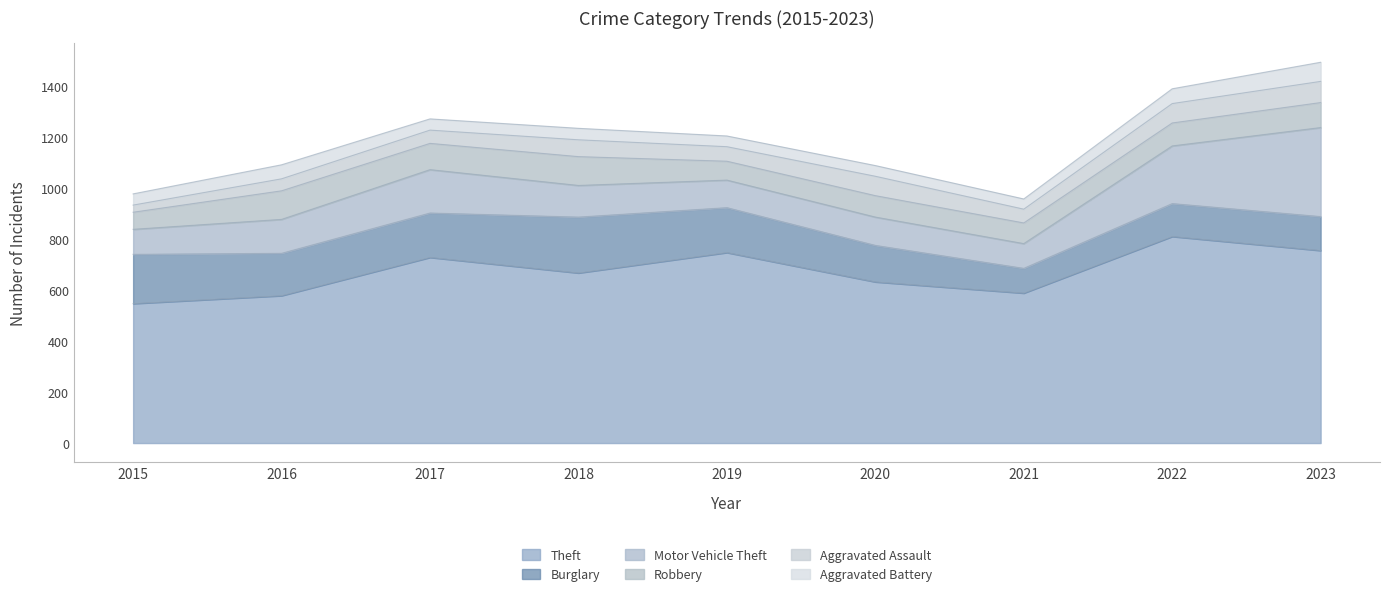

Rank the series at 2023 from lowest to highest value.

Aggravated Battery, Aggravated Assault, Robbery, Burglary, Motor Vehicle Theft, Theft